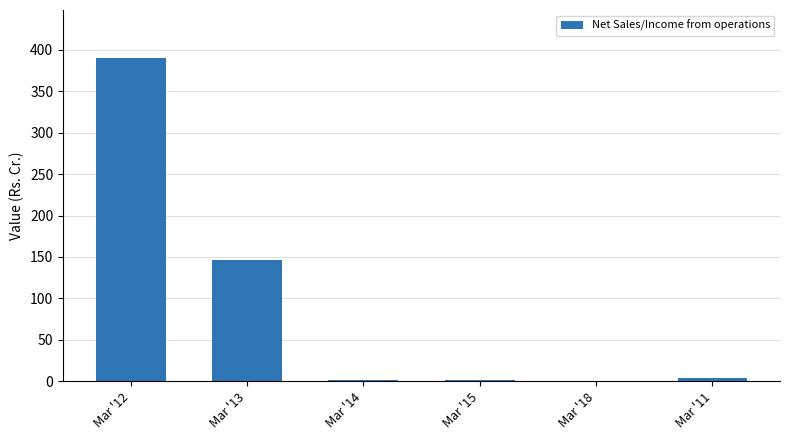

At which category does the chart reach its peak across all series?

Mar '12